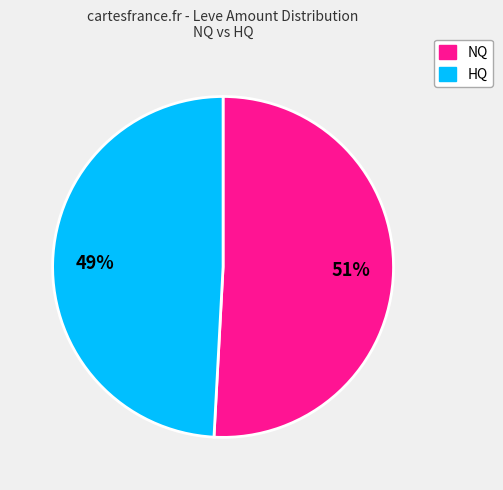

To the nearest percent, what is the average slice percentage?

50%